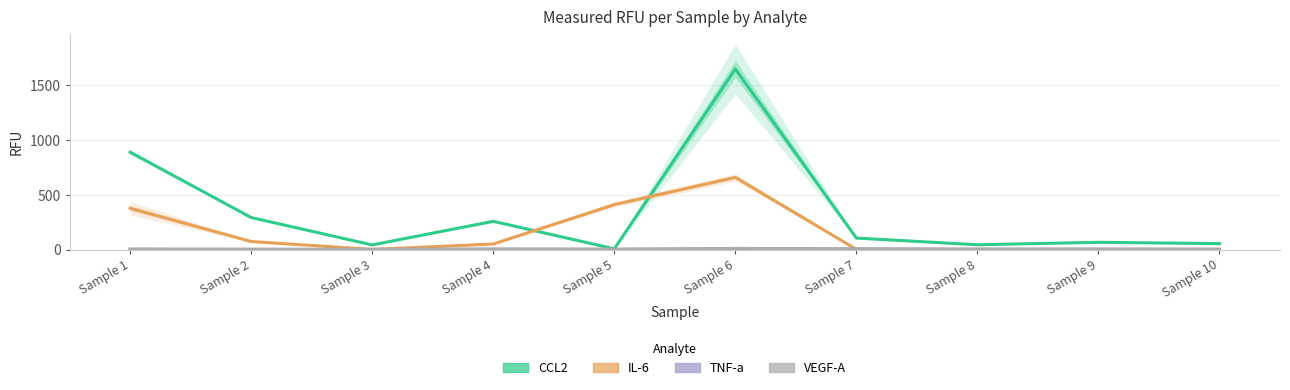

Reading left to right, extract all data points from this chart.

CCL2: Sample 1=888.5	Sample 2=291.9	Sample 3=41.8	Sample 4=257.5	Sample 5=6.3	Sample 6=1647.1	Sample 7=104.7	Sample 8=43.4	Sample 9=65.8	Sample 10=53.8
IL-6: Sample 1=376.7	Sample 2=73.1	Sample 3=1.0	Sample 4=50.3	Sample 5=409.8	Sample 6=658.1	Sample 7=1.7	Sample 8=1.0	Sample 9=1.3	Sample 10=1.6
TNF-a: Sample 1=2.5	Sample 2=0.9	Sample 3=0.4	Sample 4=0.5	Sample 5=0.9	Sample 6=3.8	Sample 7=1.4	Sample 8=0.7	Sample 9=0.8	Sample 10=0.7
VEGF-A: Sample 1=3.5	Sample 2=3.0	Sample 3=2.3	Sample 4=5.7	Sample 5=3.8	Sample 6=10.0	Sample 7=7.6	Sample 8=4.6	Sample 9=4.8	Sample 10=3.0